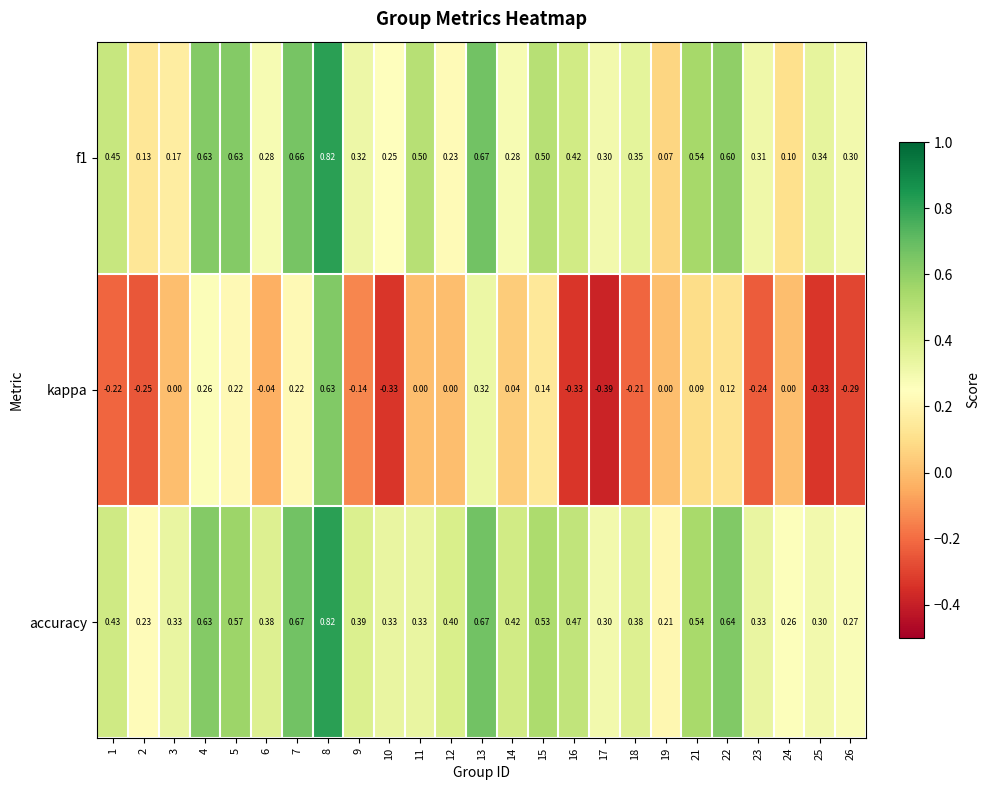

Is the value of f1 at 21 greater than the value of accuracy at 5?

No